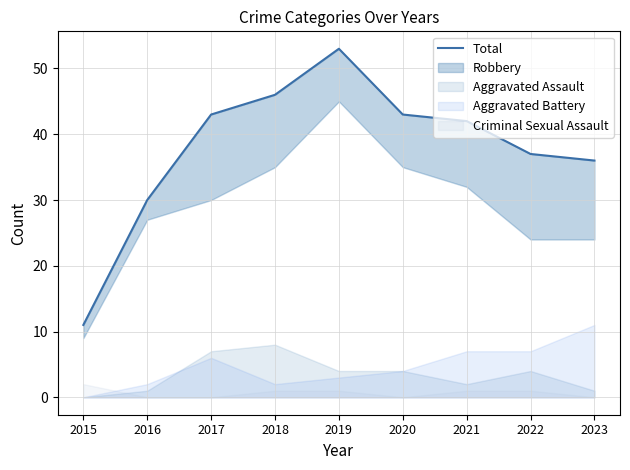

What is the sum of the values at 2023 and 2018?

82